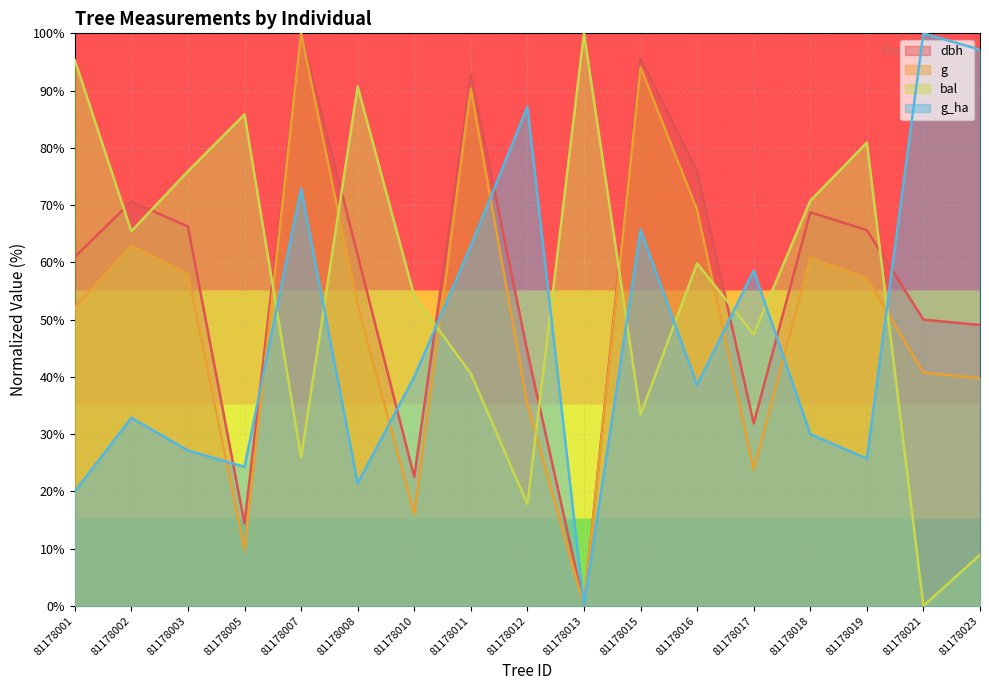

What is the value of the dbh point at the 9th from the left?

44.4